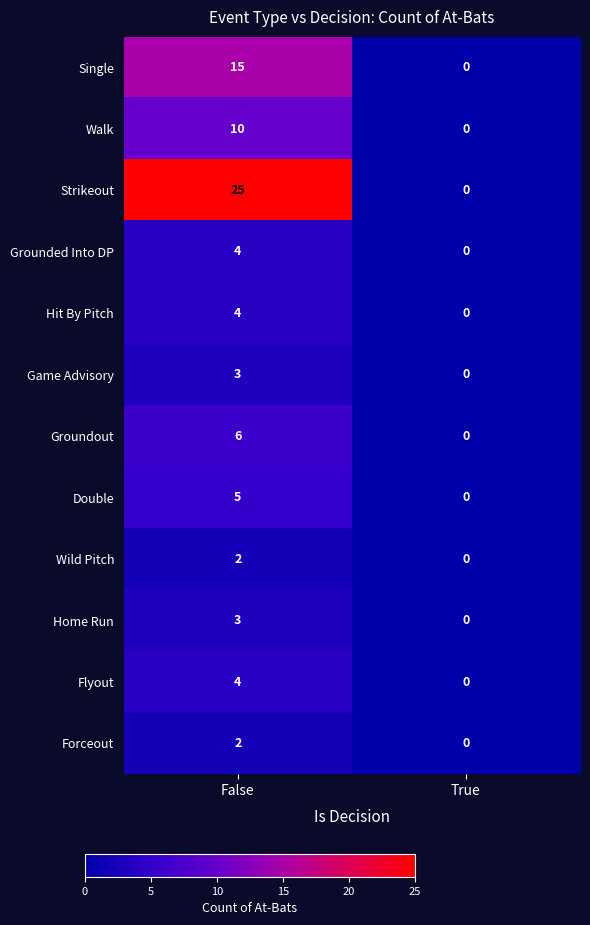

Reading right to left, transcribe all the data shown in this chart.

Single: True=0	False=15
Walk: True=0	False=10
Strikeout: True=0	False=25
Grounded Into DP: True=0	False=4
Hit By Pitch: True=0	False=4
Game Advisory: True=0	False=3
Groundout: True=0	False=6
Double: True=0	False=5
Wild Pitch: True=0	False=2
Home Run: True=0	False=3
Flyout: True=0	False=4
Forceout: True=0	False=2